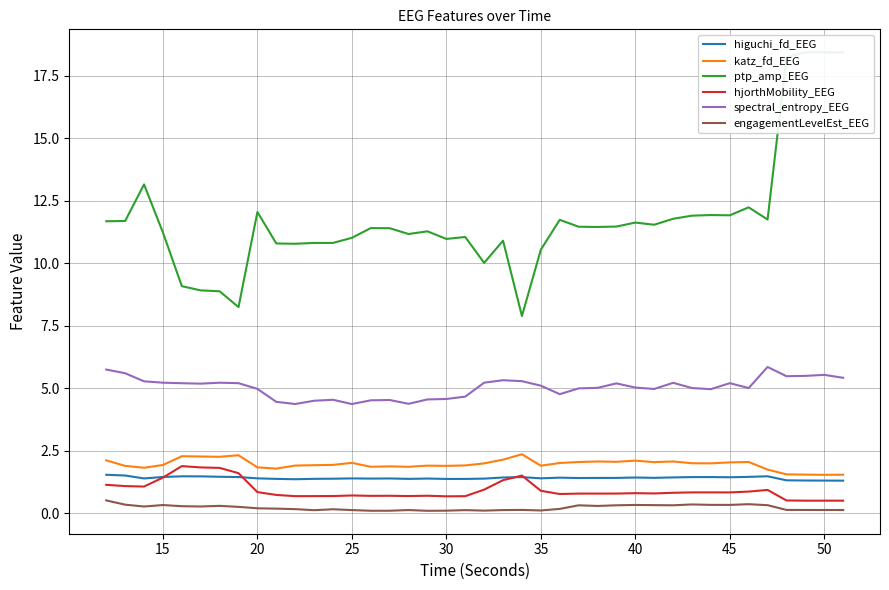

True or false: katz_fd_EEG has a value of 2.8 at 30.

False